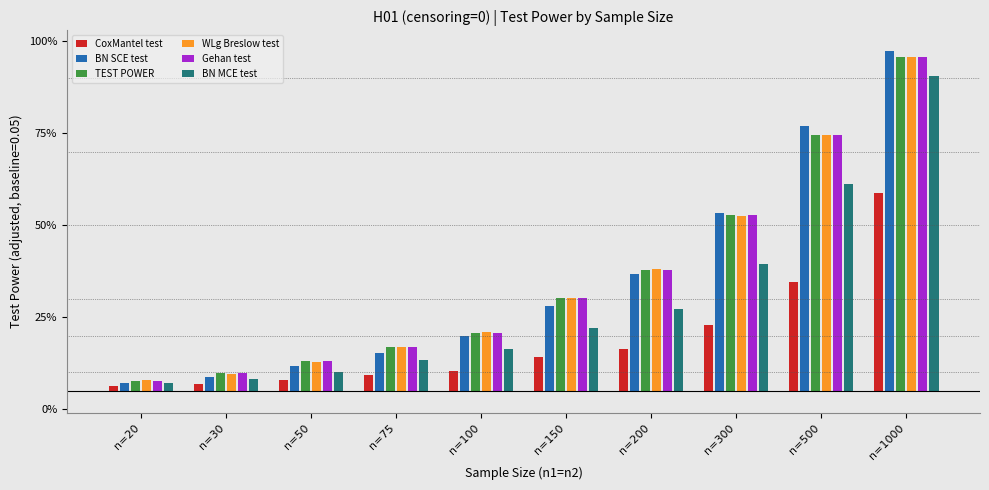

Which series has the largest total across all categories?

WLg Breslow test